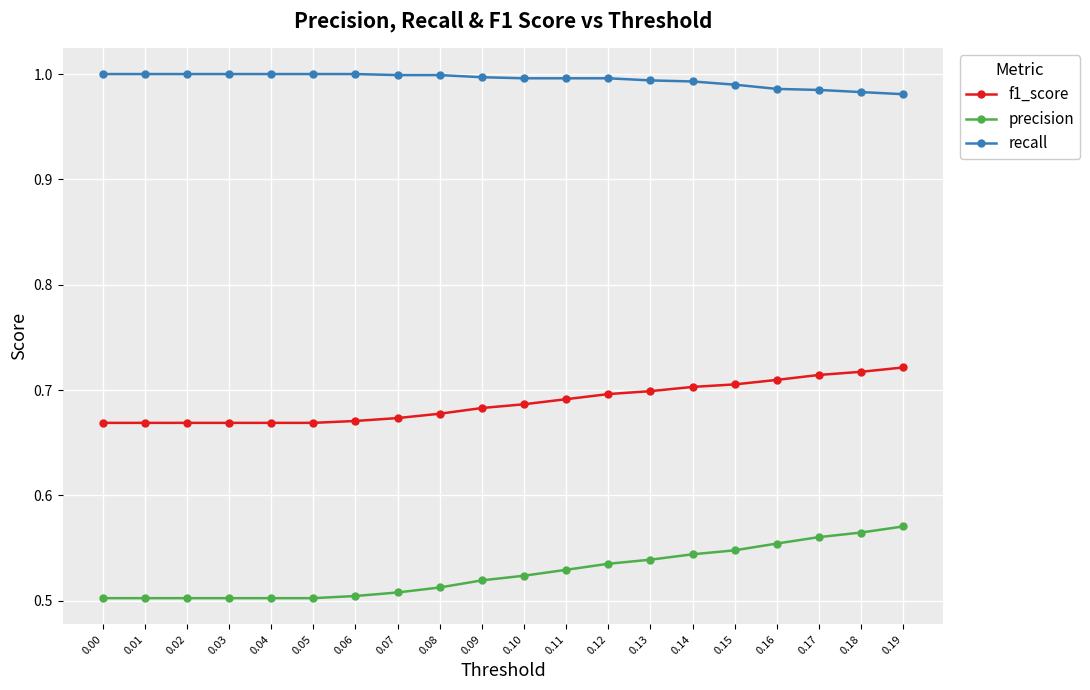

What is the difference between the highest and lowest values at 0.17?

0.4